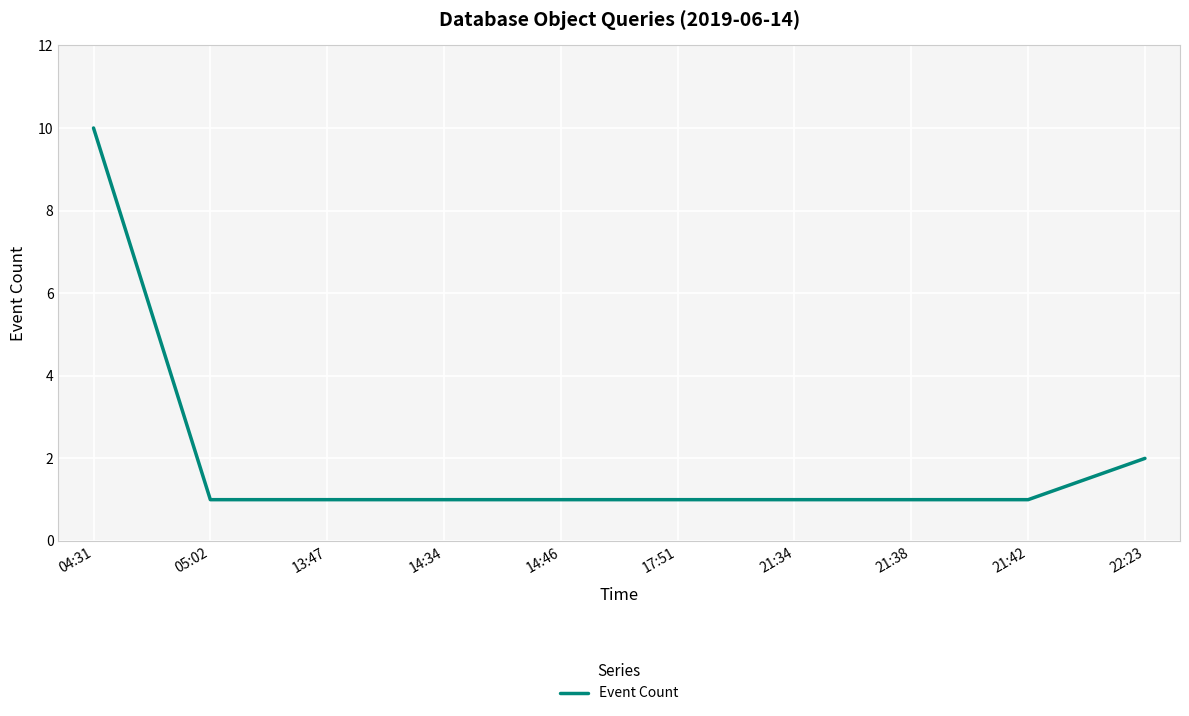

Reading left to right, what are all the values shown in this chart?

10	1	1	1	1	1	1	1	1	2